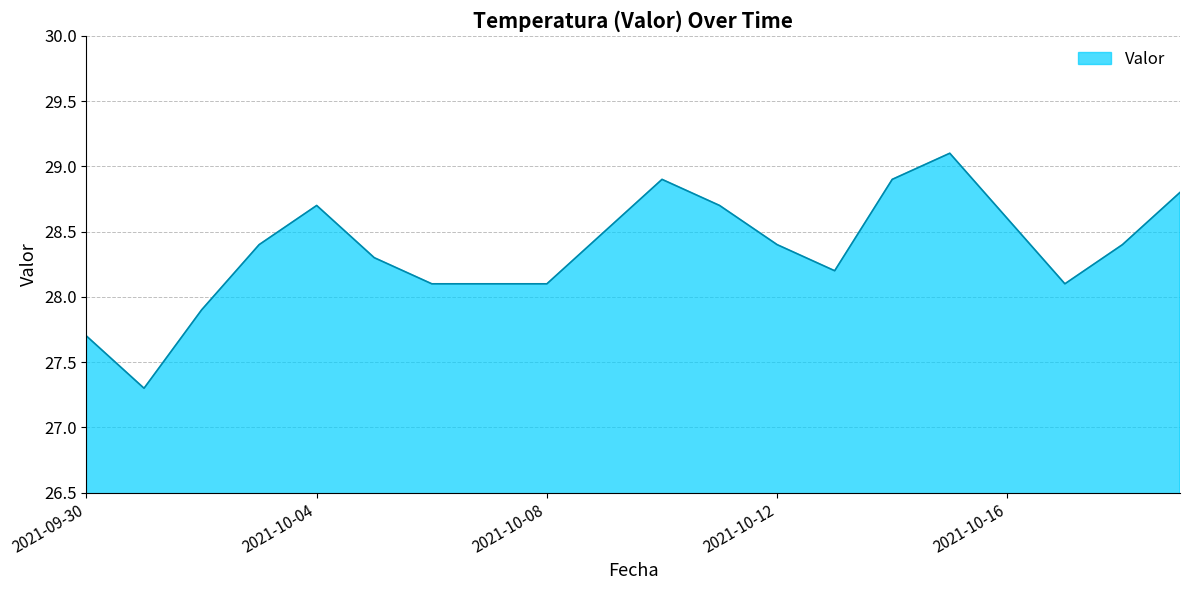

How many lines are shown in the chart?

1